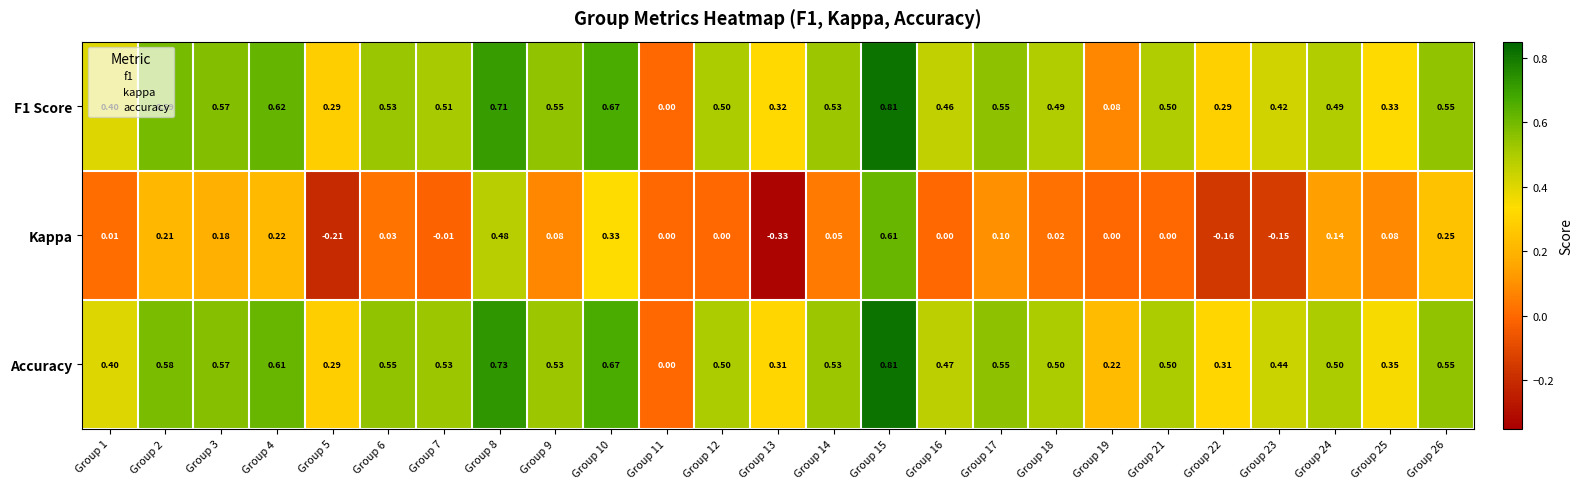

What is the total value across all series at Group 5?

0.4